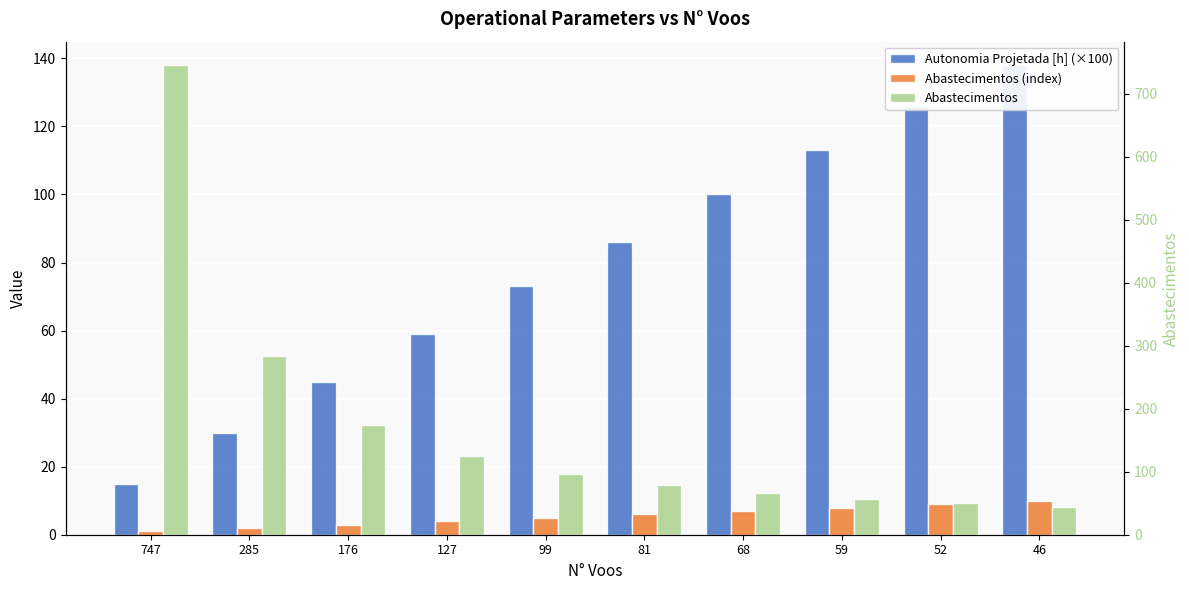

What is the value of the Abastecimentos (index) bar at the 8th from the left?

8.0